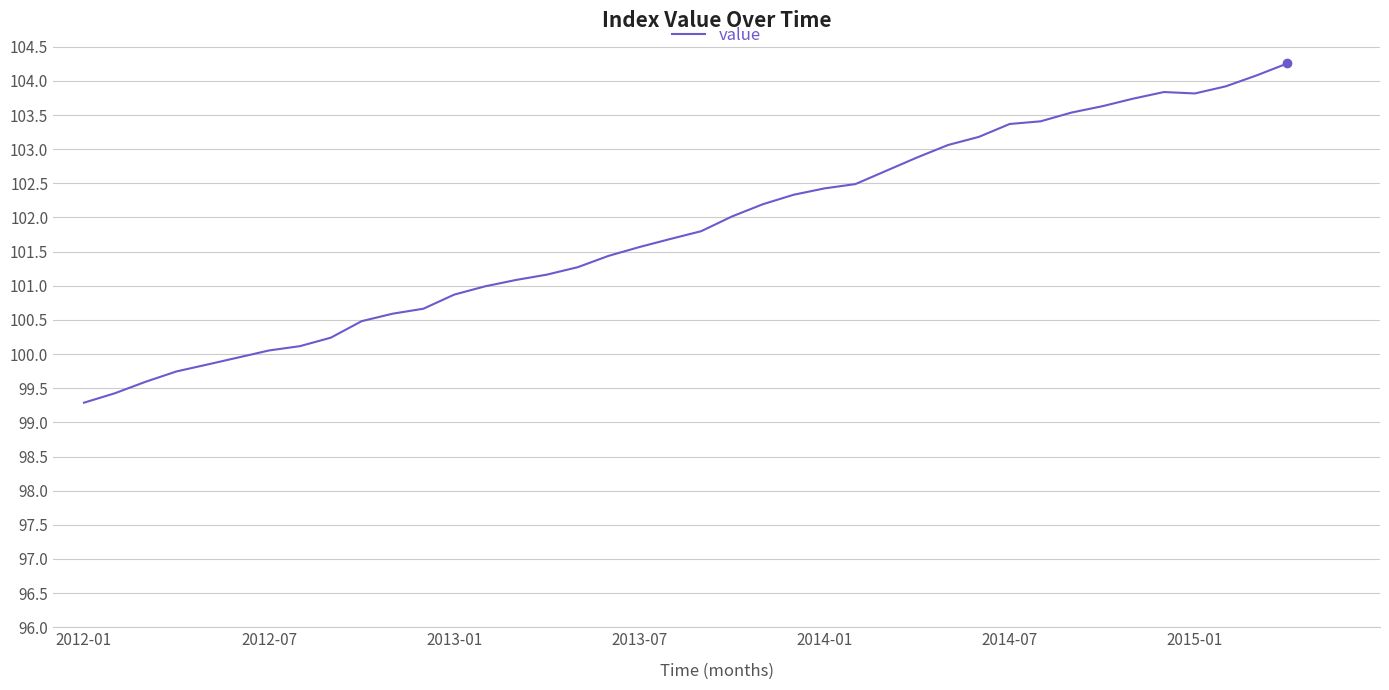

What is the minimum value shown in the chart?

99.3